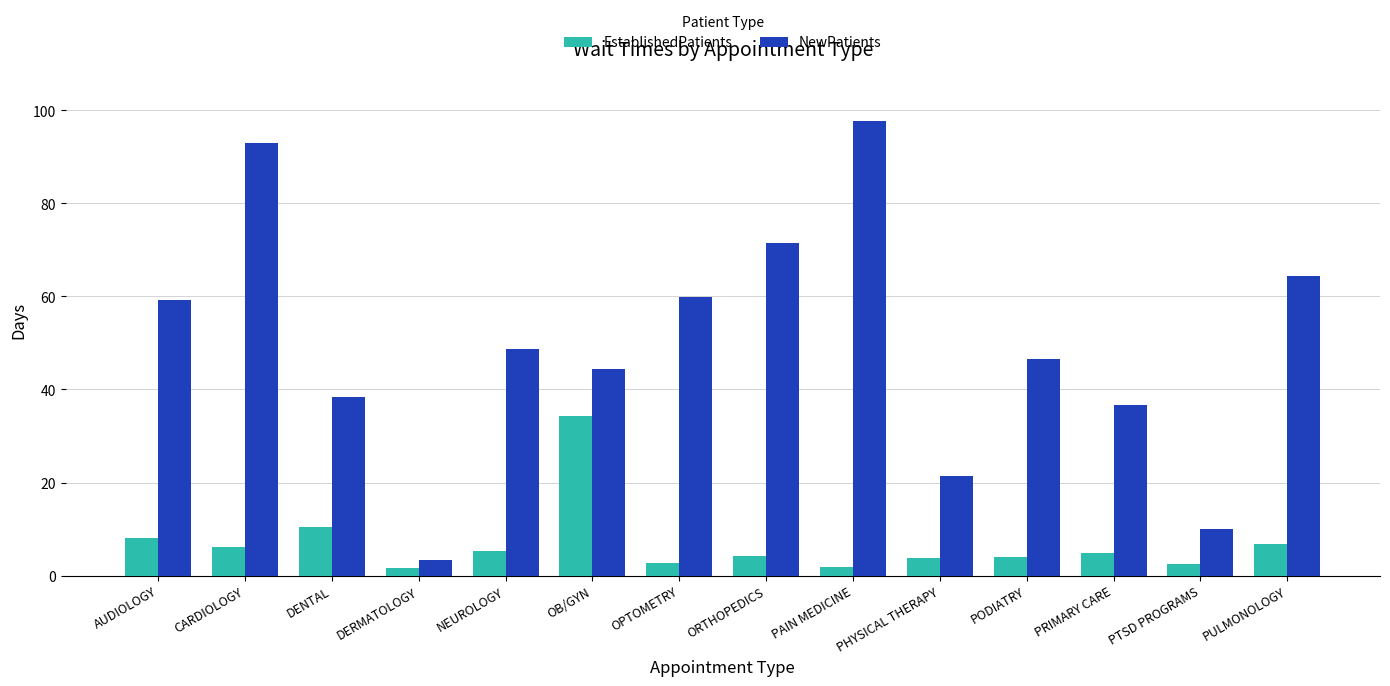

What is the label of the 11th bar from the right?

DERMATOLOGY